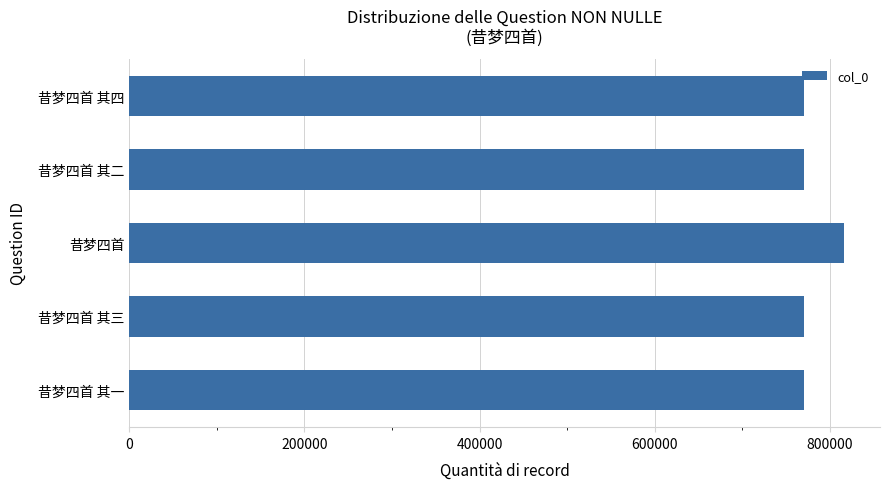

True or false: the data shows 770349 at 昔梦四首 其三.

True